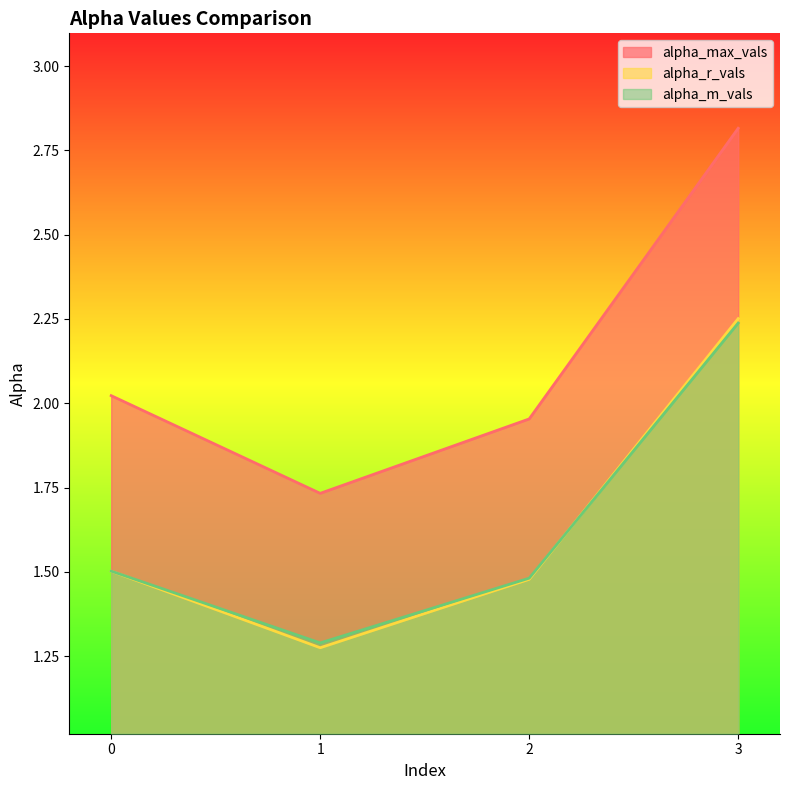

Which label corresponds to the smallest value in the chart?

1